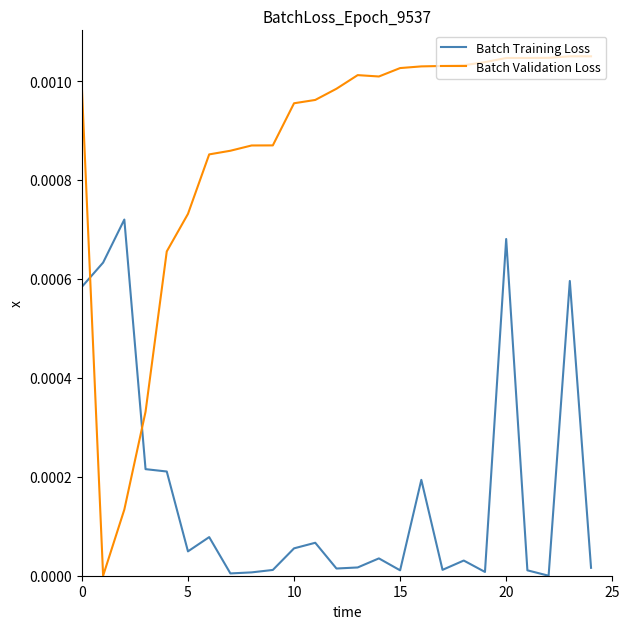

List the series in order of their peak value, highest first.

Batch Validation Loss, Batch Training Loss